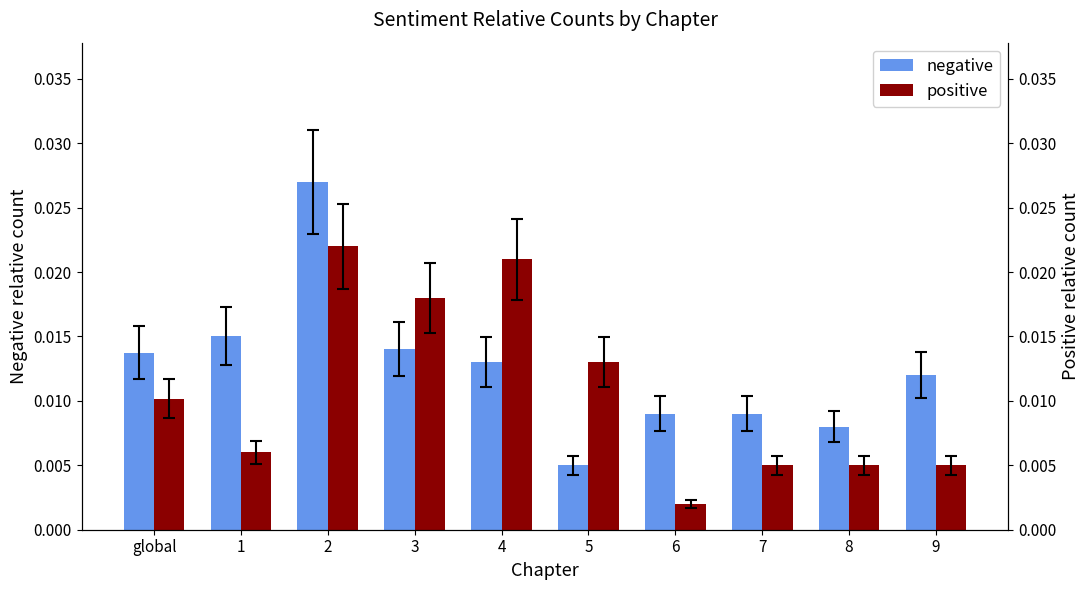

Is it true that positive equals 0.0 at 2?

True